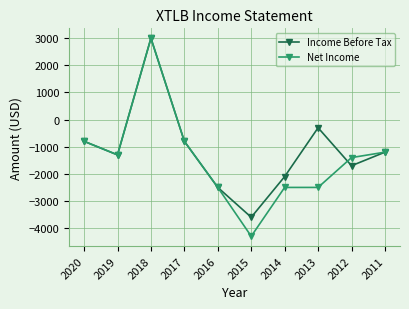

What is the total value across all series at 2017?

-1600